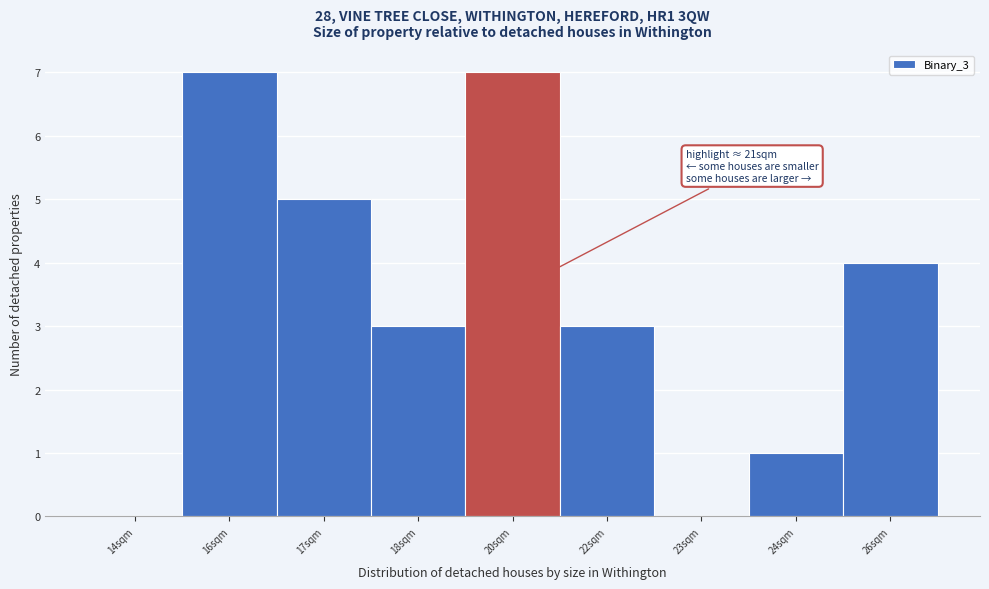

Reading left to right, list all the values displayed in this chart.

14sqm=0	16sqm=7	17sqm=5	18sqm=3	20sqm=7	22sqm=3	23sqm=0	24sqm=1	26sqm=4